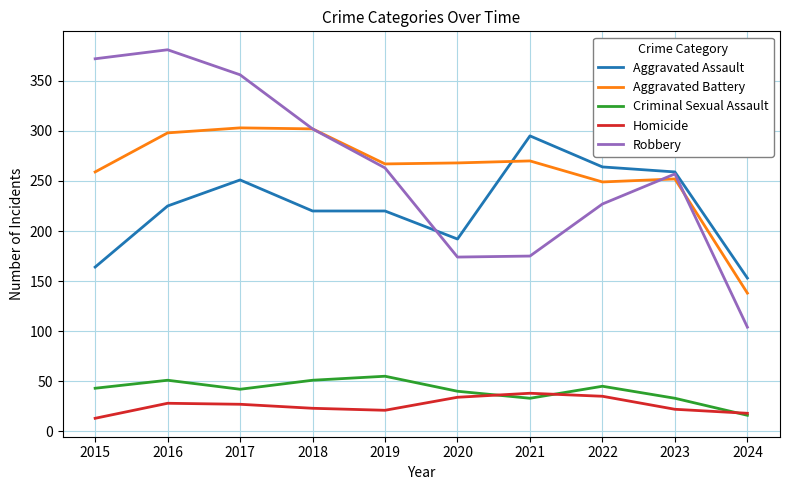

What is the difference between the highest and lowest values at 2018?

279